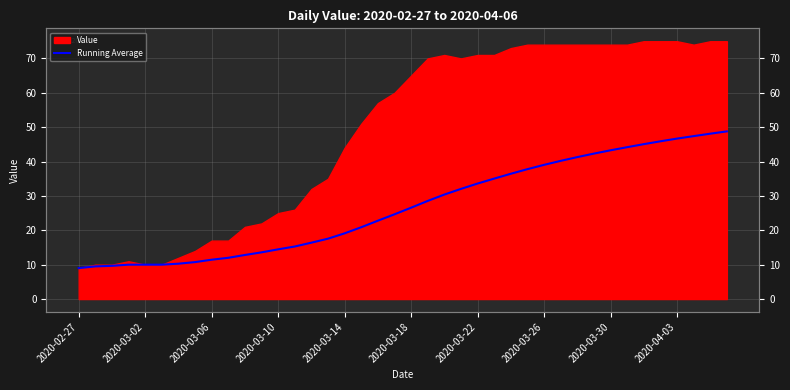

What is the approximate value at 39?

48.8